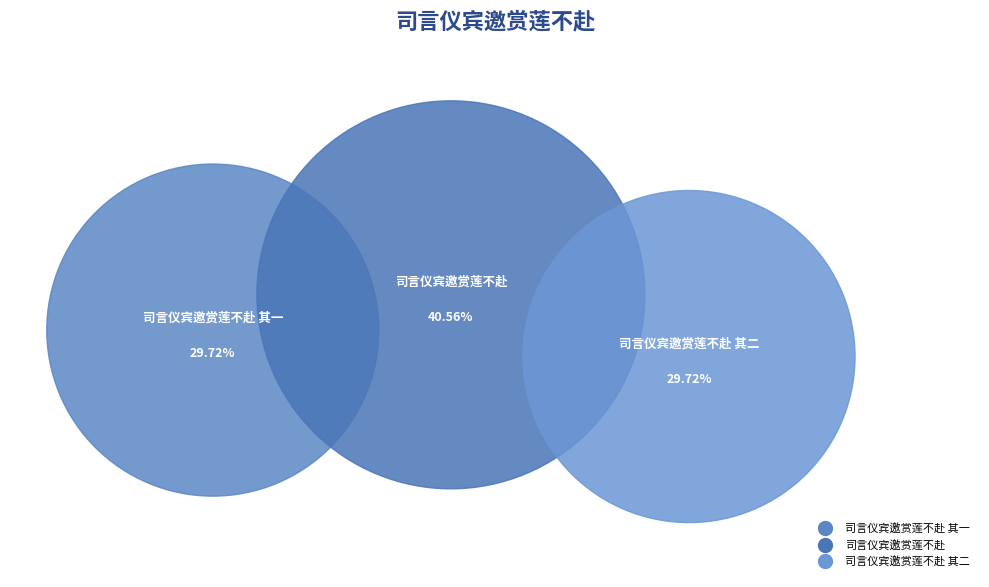

Which category has the smallest portion of the pie?

司言仪宾邀赏莲不赴 其一